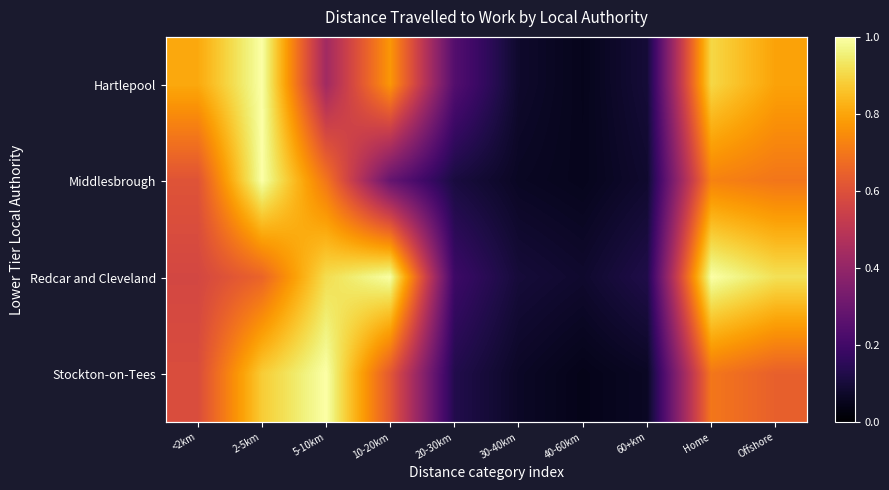

At which label is Redcar and Cleveland closest to 0?

40-60km